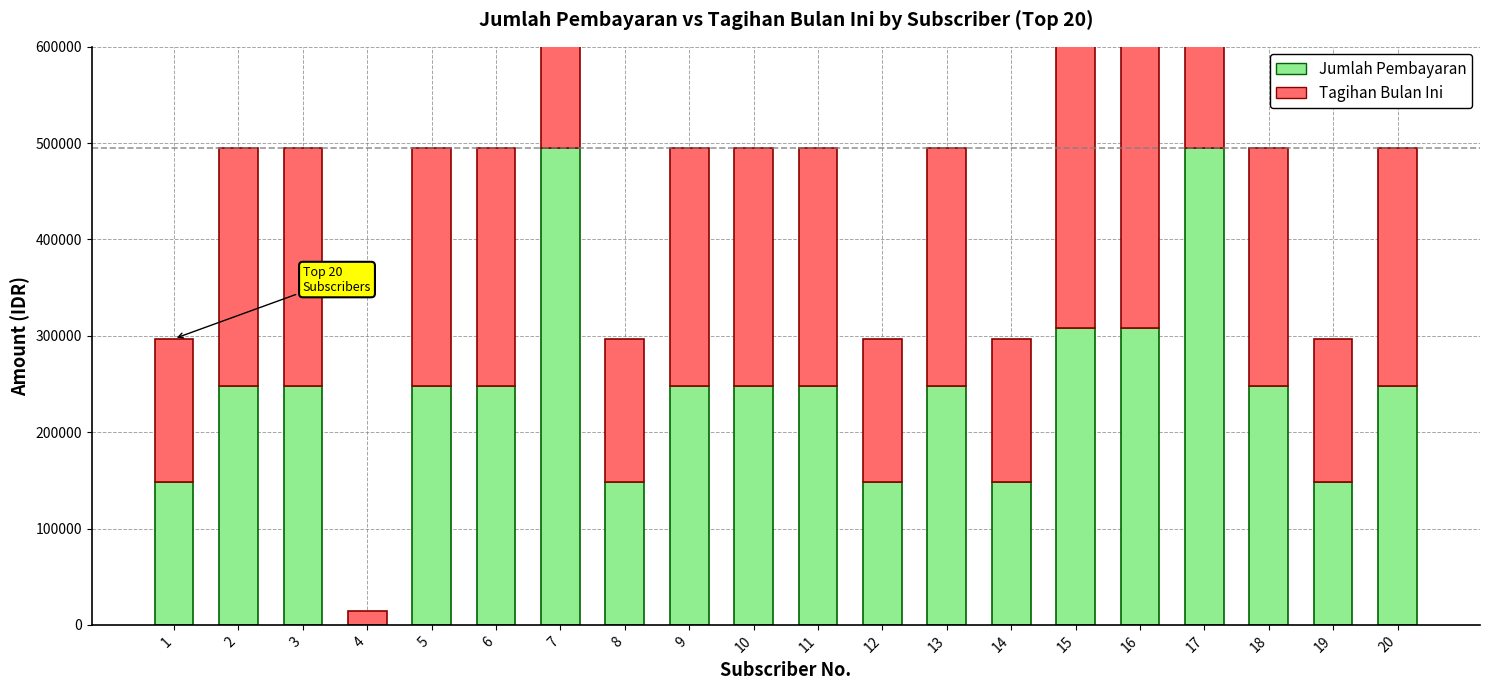

What is the value of the Jumlah Pembayaran bar at the 16th from the left?

308000.0